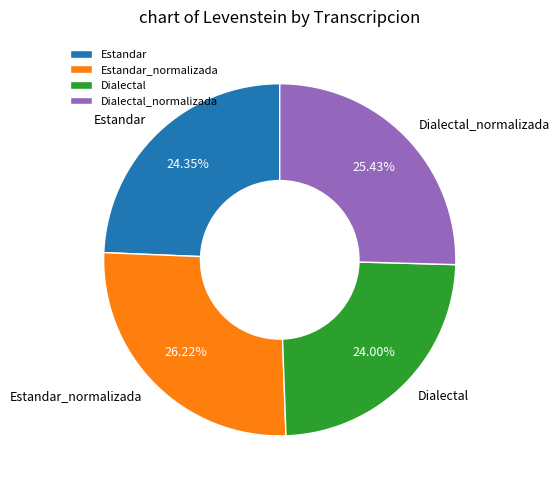

Is Dialectal_normalizada the majority of the pie?

No